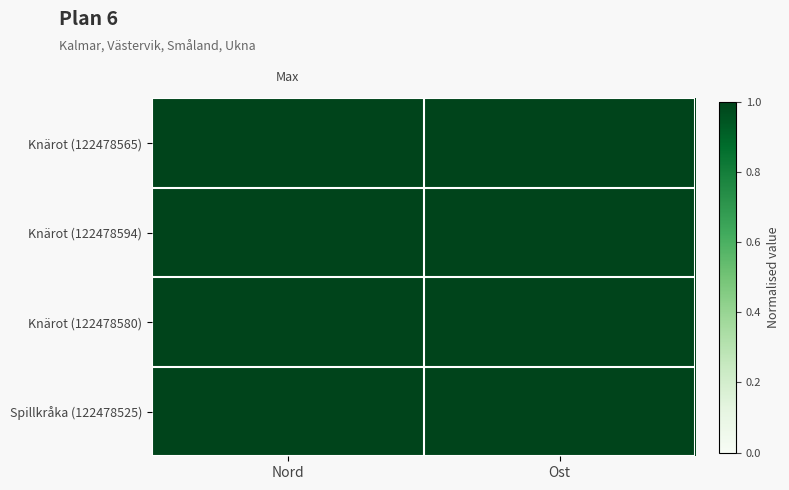

How many categories are shown in the chart?

2